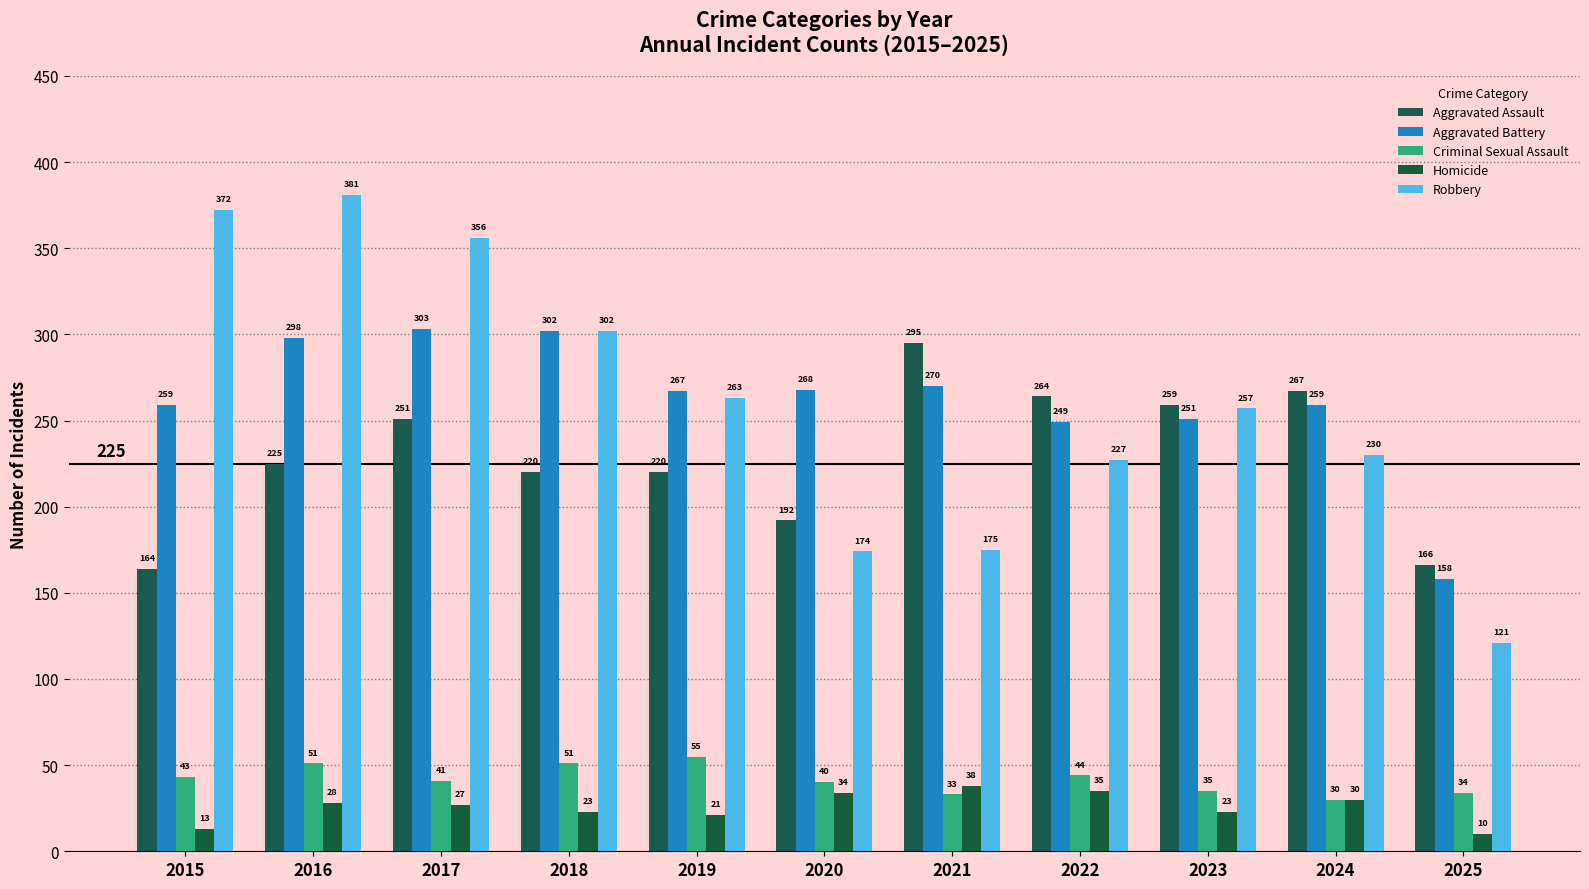

What is the value of the Homicide bar at the 1st from the left?

13